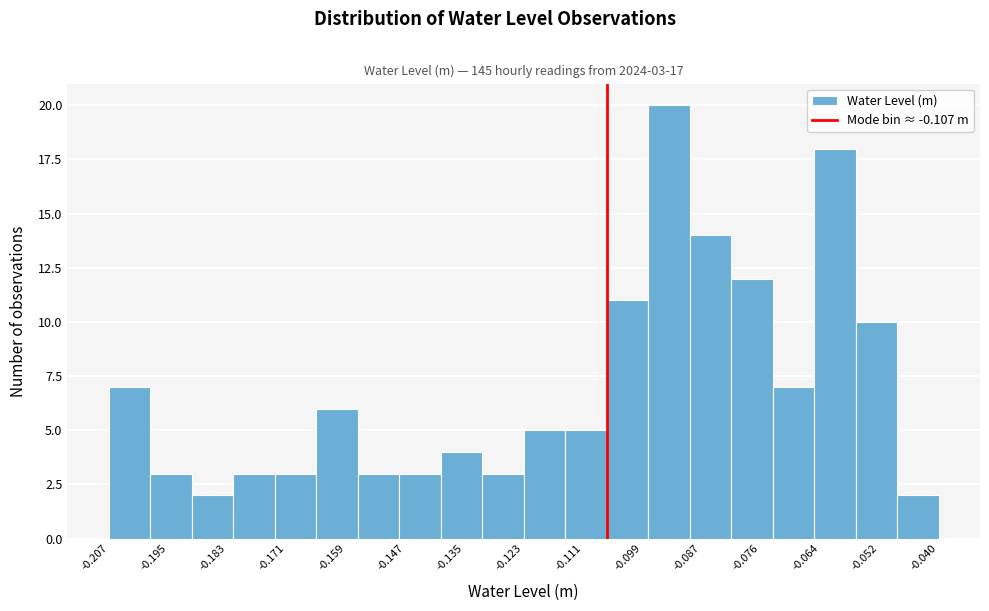

Over which range of the x-axis is the bar tallest?

-0.098 to -0.090